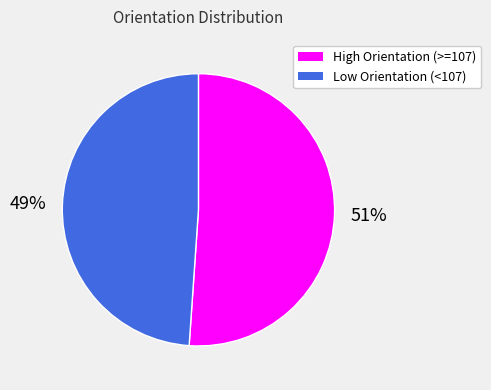

Is there any slice that represents more than half of the pie?

Yes